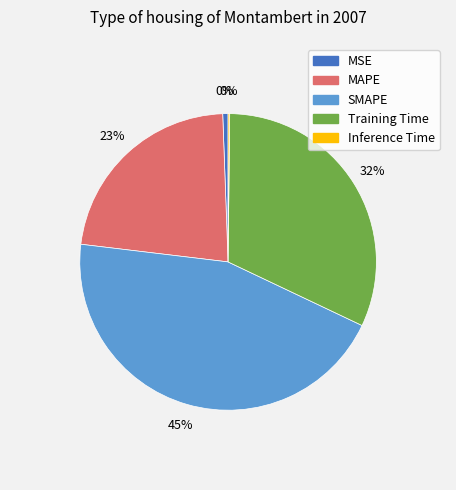

To the nearest percent, what percentage of the pie is MAPE?

23%